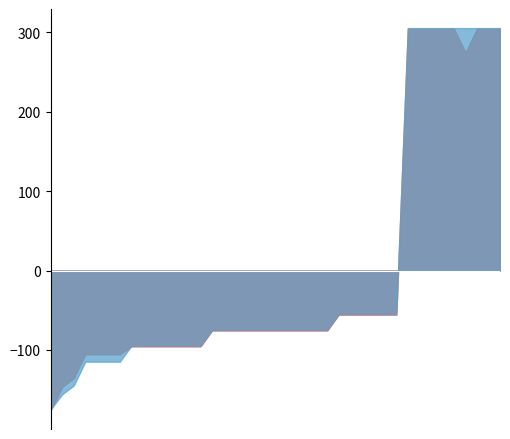

Is the value of VALOR A PAGAR at 2023-01-27 greater than the value of VALOR at 2023-01-18?

No